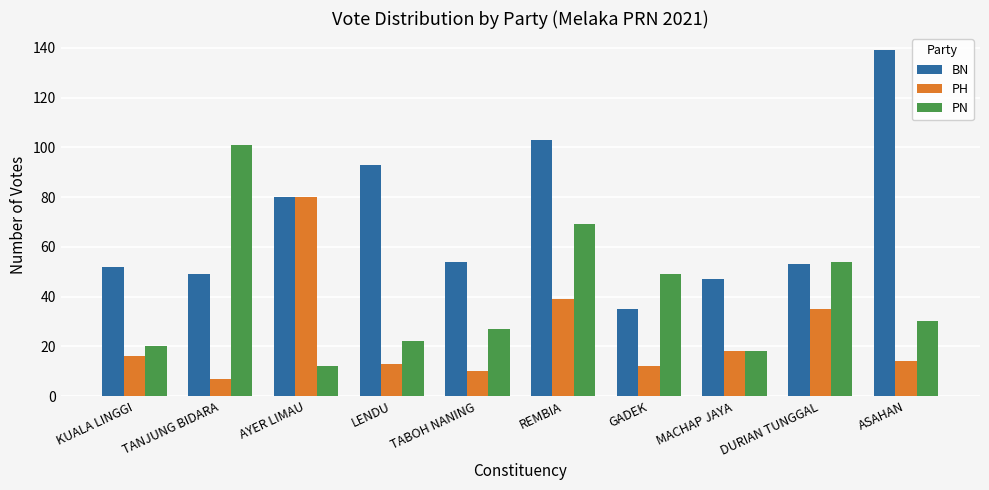

What is the smallest value displayed?

7